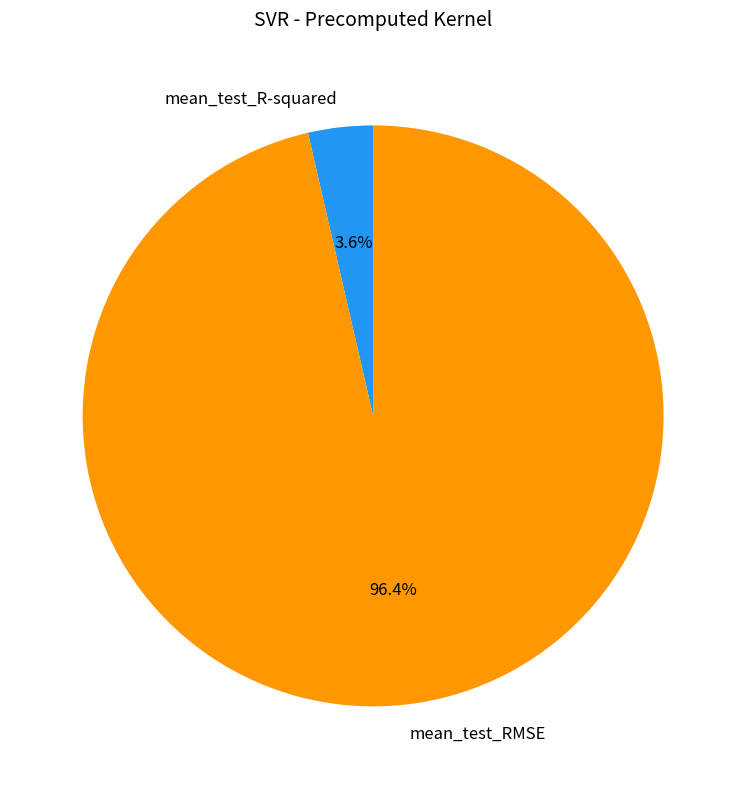

Between mean_test_R-squared and mean_test_RMSE, which is larger?

mean_test_RMSE